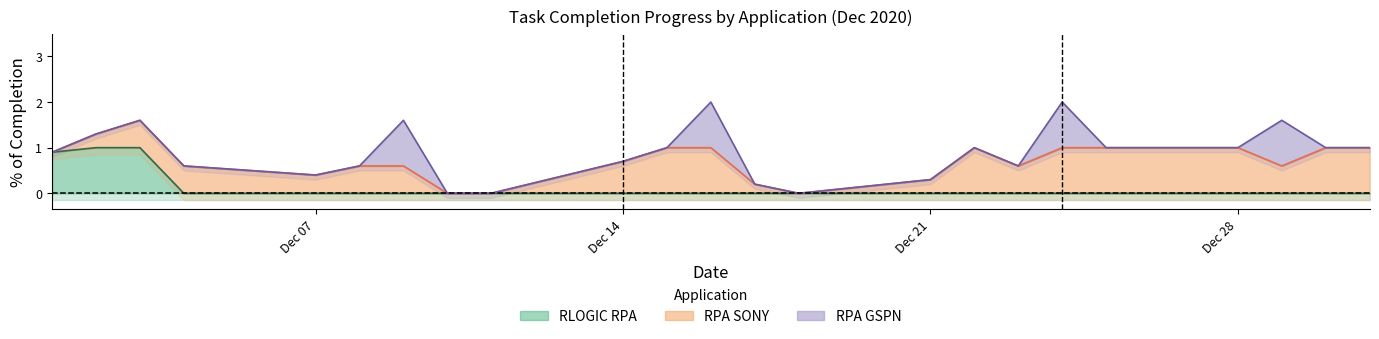

How many lines are shown in the chart?

3